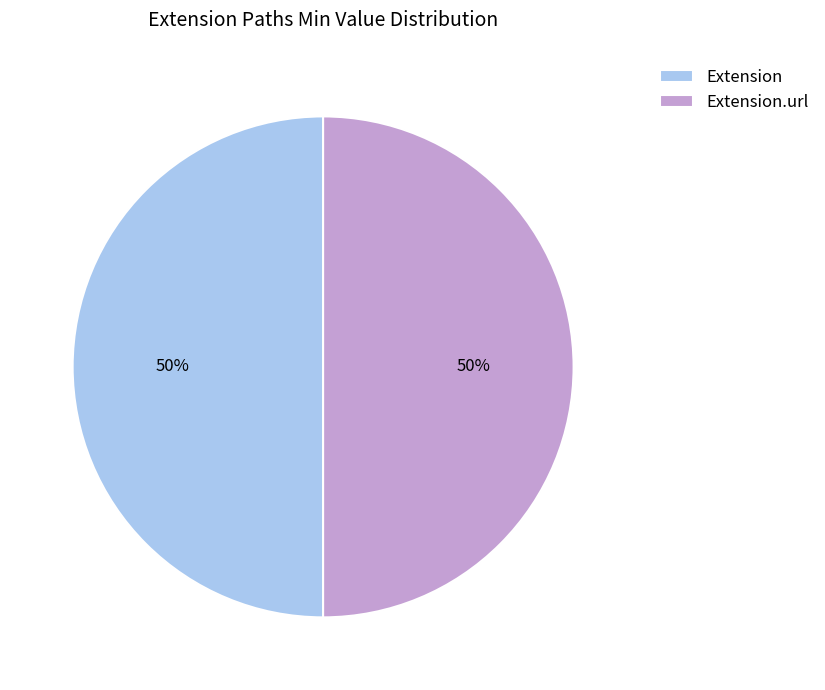

Is it true that Extension is 50% of the pie?

True